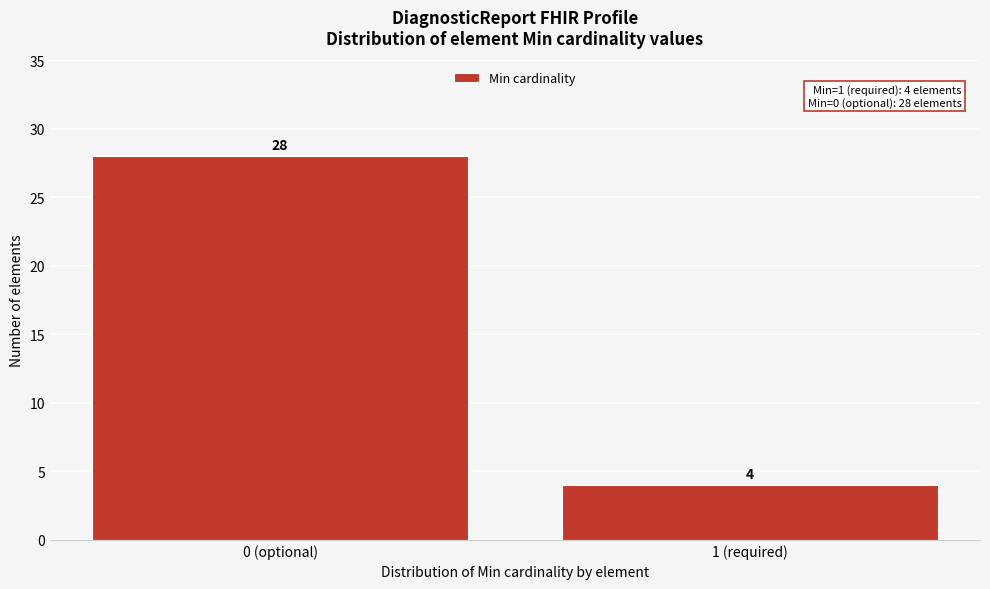

Reading left to right, list all the values displayed in this chart.

0 (optional)=28	1 (required)=4